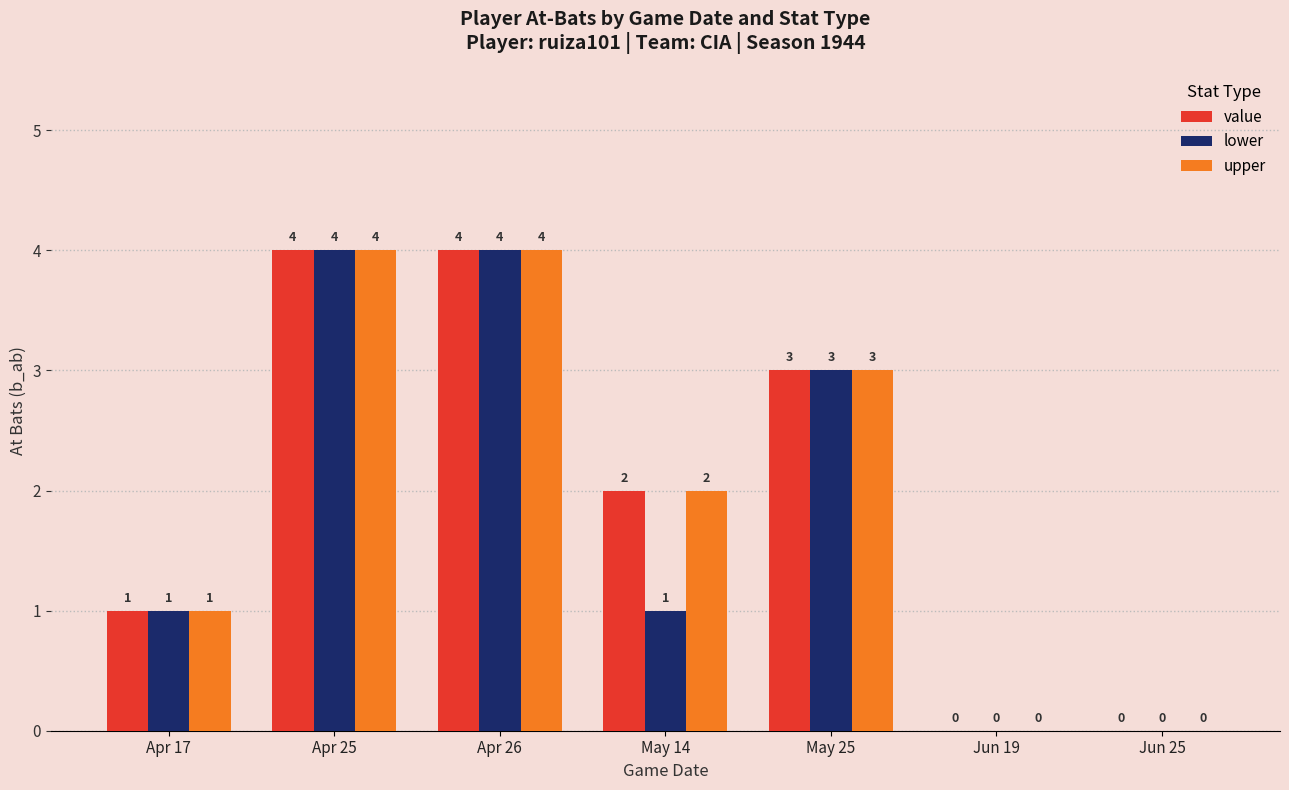

How many values in upper are above zero?

5